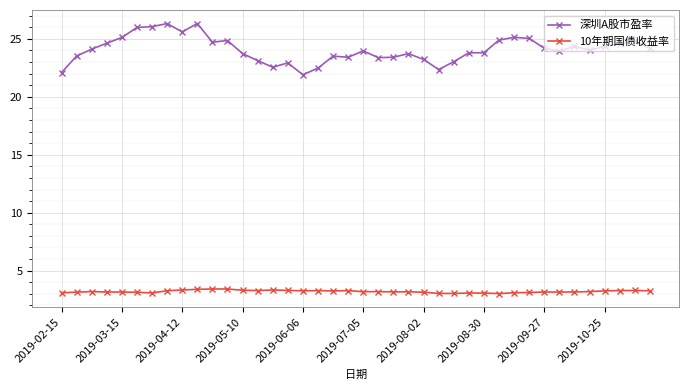

How many categories are shown in the chart?

40